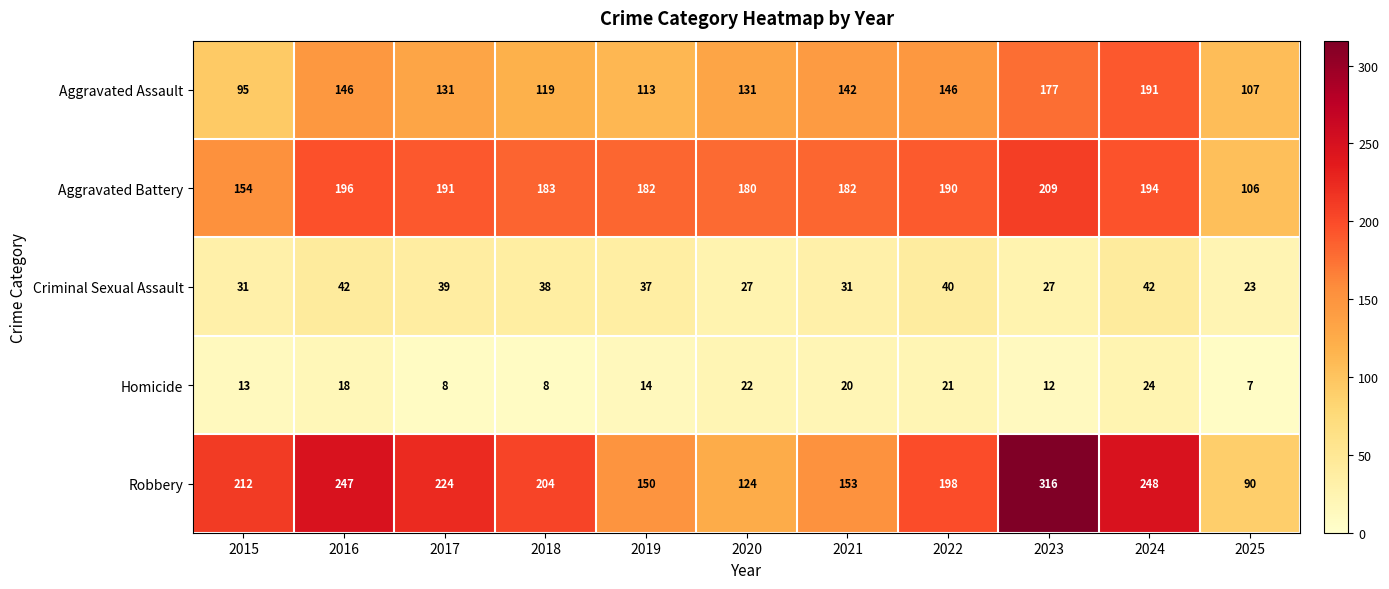

Is it true that Aggravated Battery equals 154 at 2015?

True